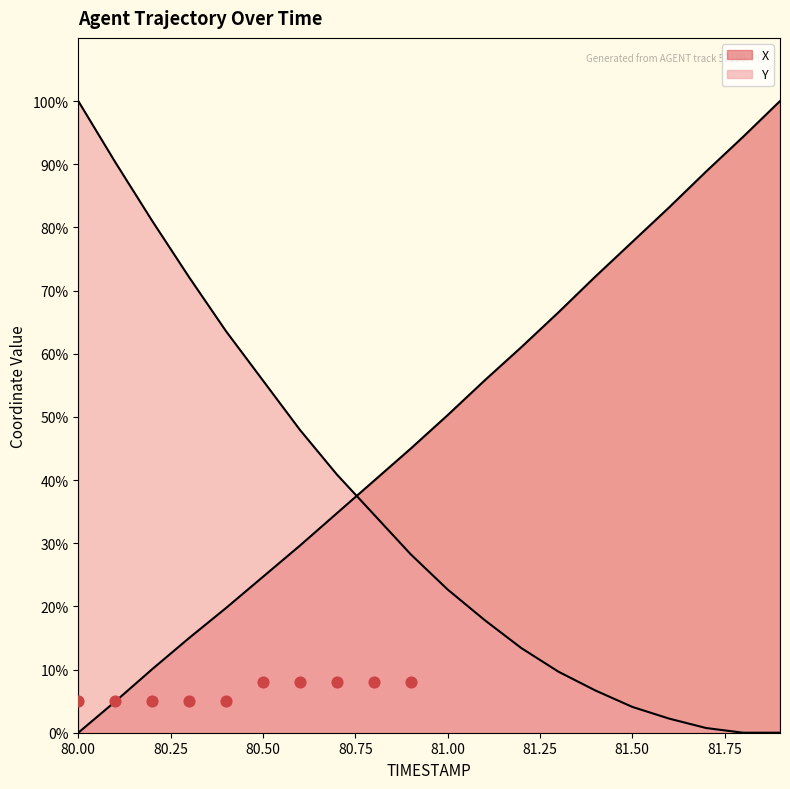

Is the value of X at 80.4 greater than the value of Y at 80.6?

No